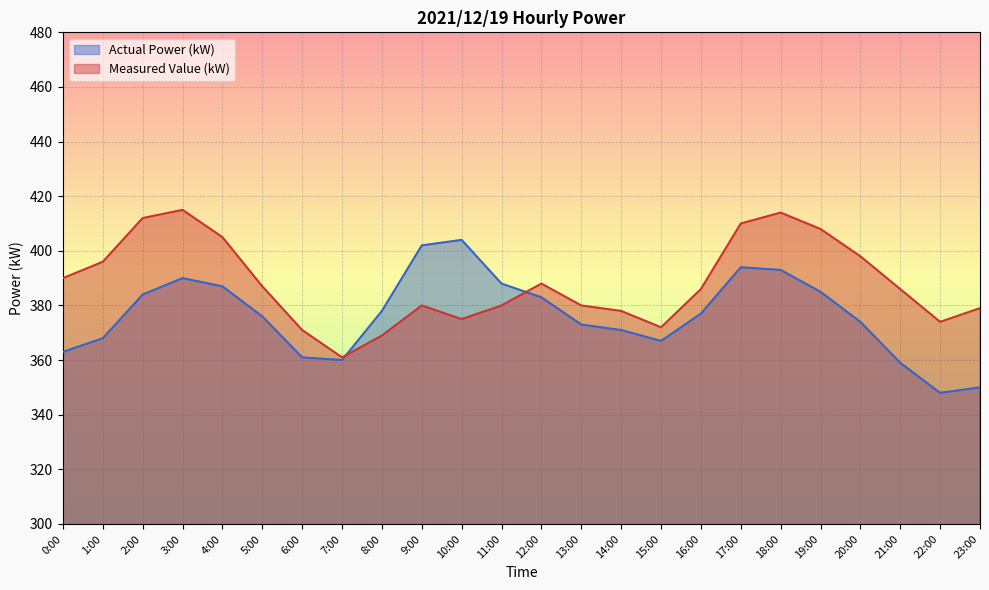

Reading right to left, extract all data points from this chart.

Actual Power (kW): 23:00=350	22:00=348	21:00=359	20:00=374	19:00=385	18:00=393	17:00=394	16:00=377	15:00=367	14:00=371	13:00=373	12:00=383	11:00=388	10:00=404	9:00=402	8:00=378	7:00=360	6:00=361	5:00=376	4:00=387	3:00=390	2:00=384	1:00=368	0:00=363
Measured Value (kW): 23:00=379	22:00=374	21:00=386	20:00=398	19:00=408	18:00=414	17:00=410	16:00=386	15:00=372	14:00=378	13:00=380	12:00=388	11:00=380	10:00=375	9:00=380	8:00=369	7:00=361	6:00=371	5:00=387	4:00=405	3:00=415	2:00=412	1:00=396	0:00=390